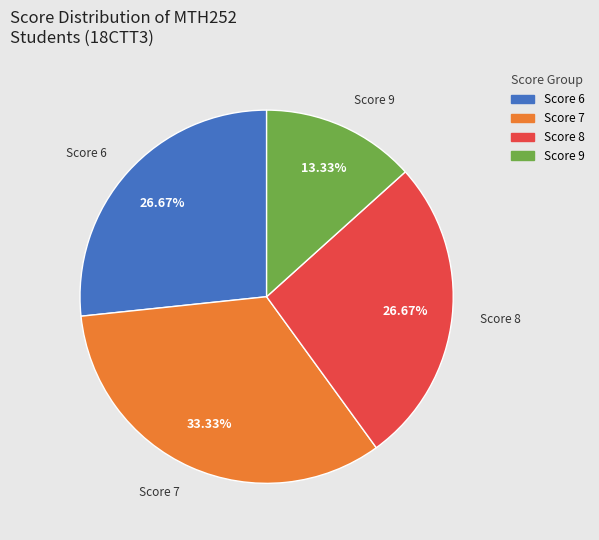

Does any single category account for the majority?

No